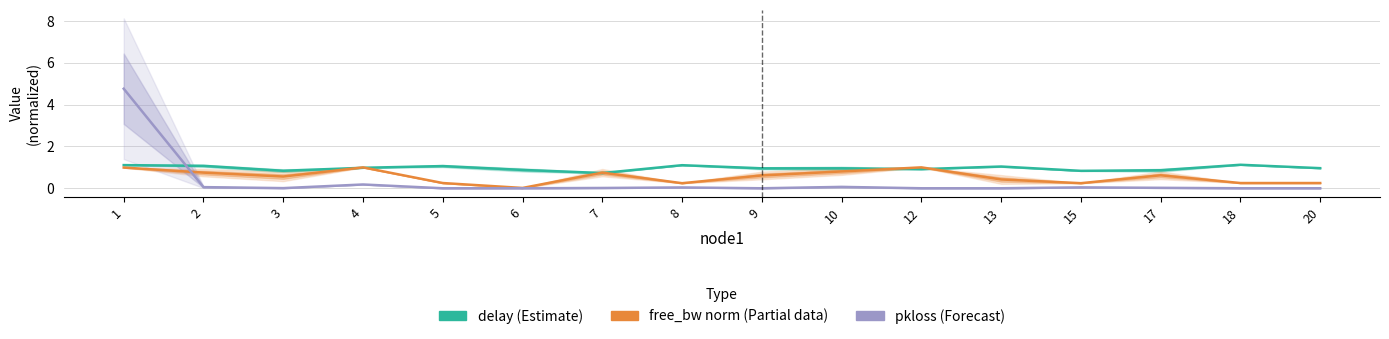

What is the difference between the maximum and minimum values in the pkloss (Forecast) series?

4.8